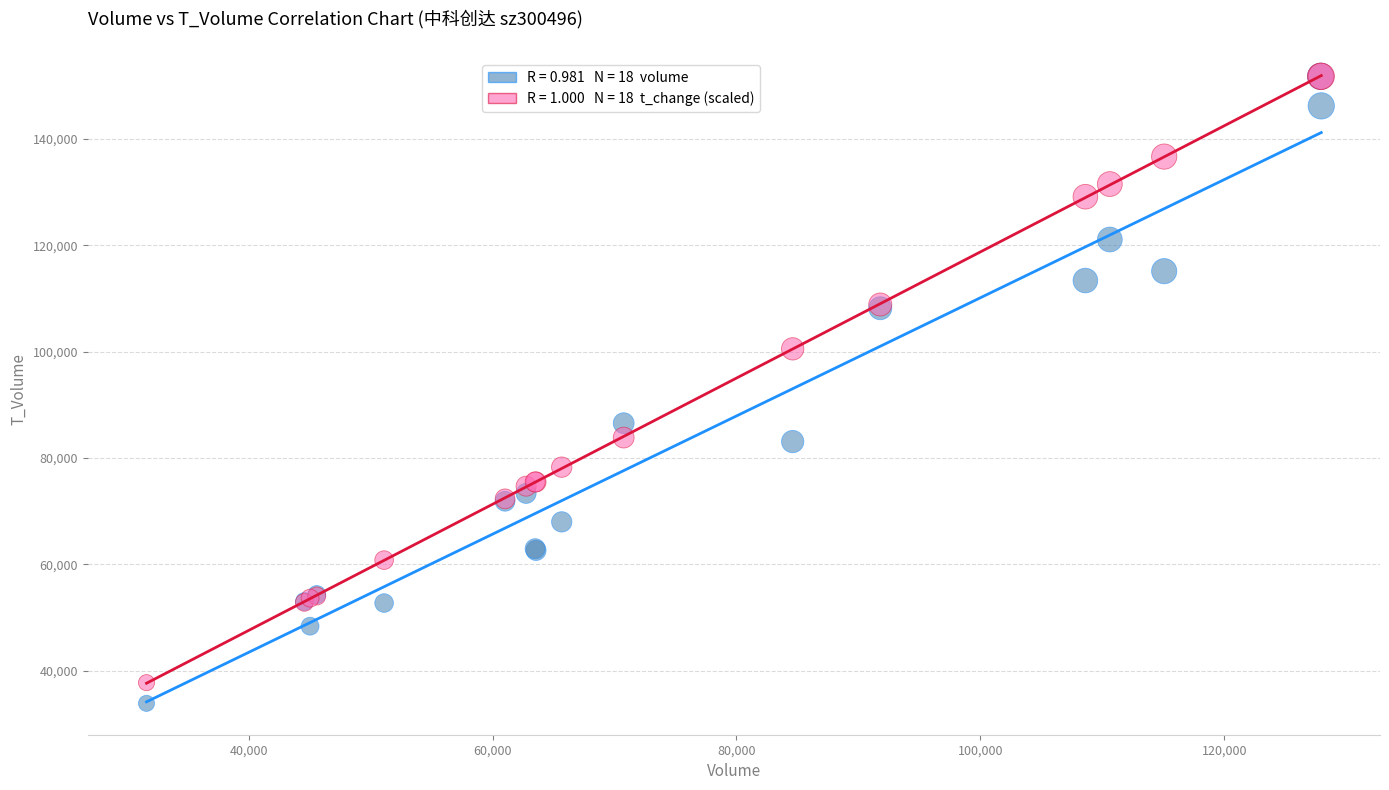

Across all series, what Y value is closest to 92808?

86534.0